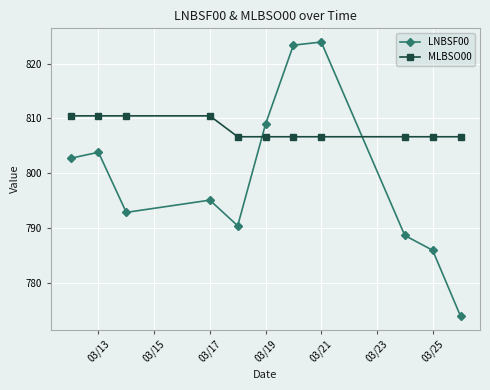

What is the minimum value for MLBSO00?

806.7